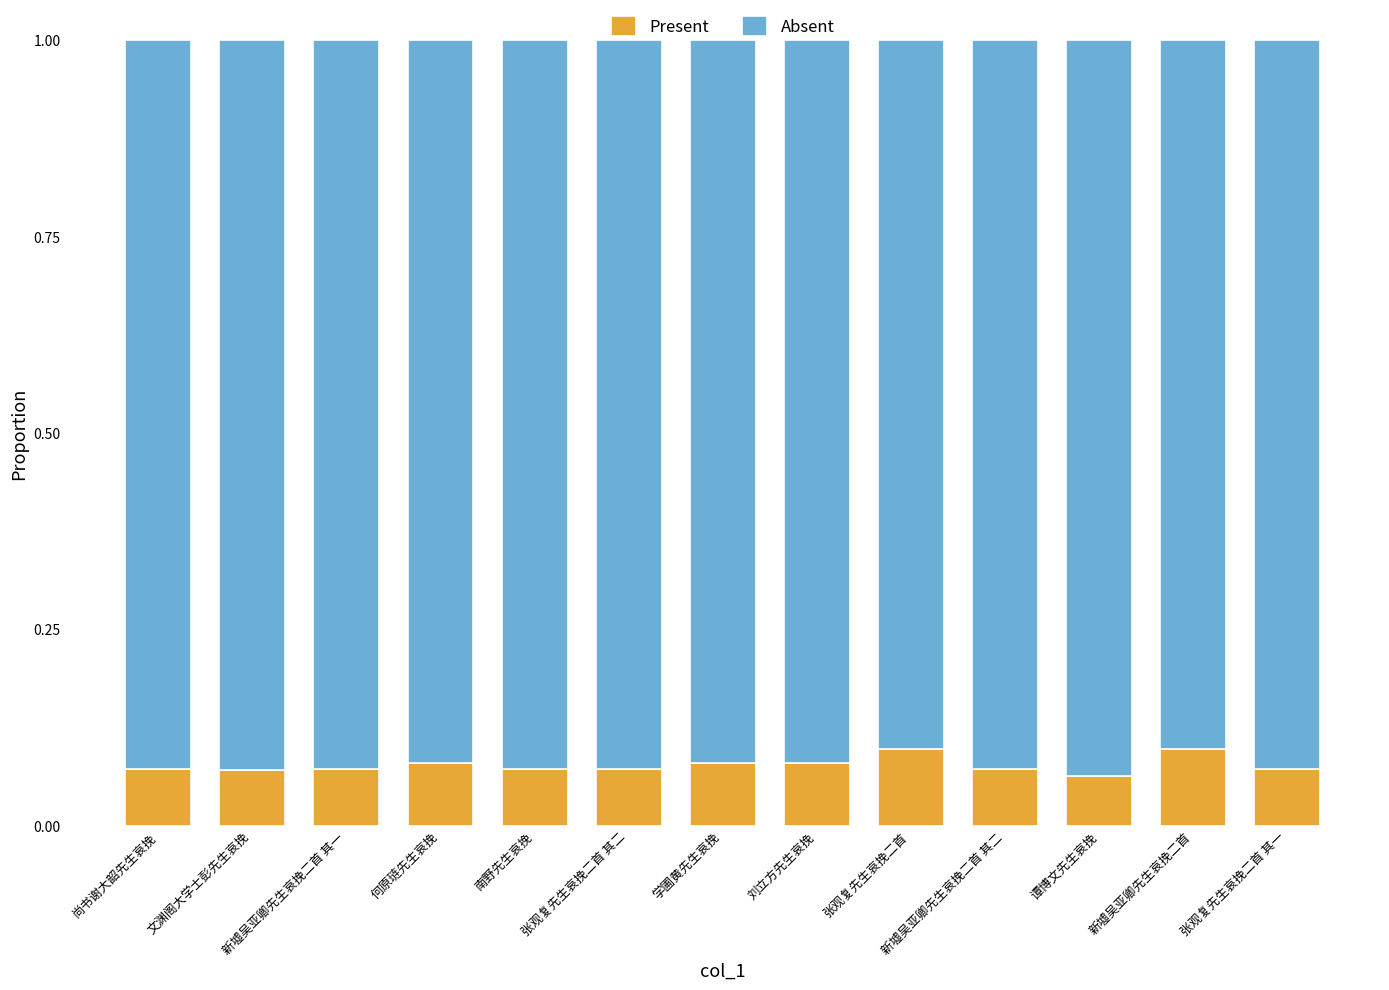

How many Present values are between 0 and 1?

13